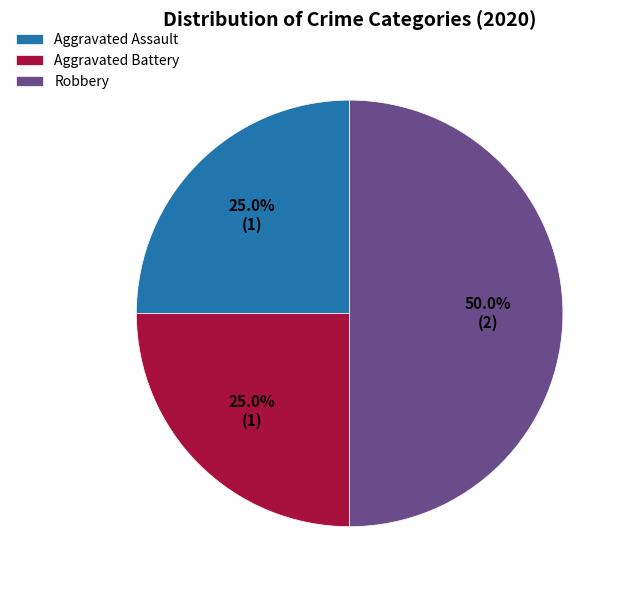

What is the total percentage of Aggravated Battery and Robbery?

75.0%